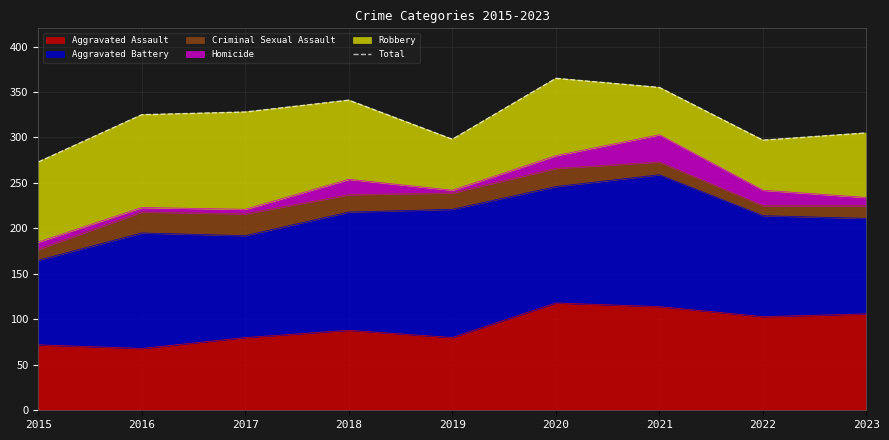

How many categories are shown in the chart?

9